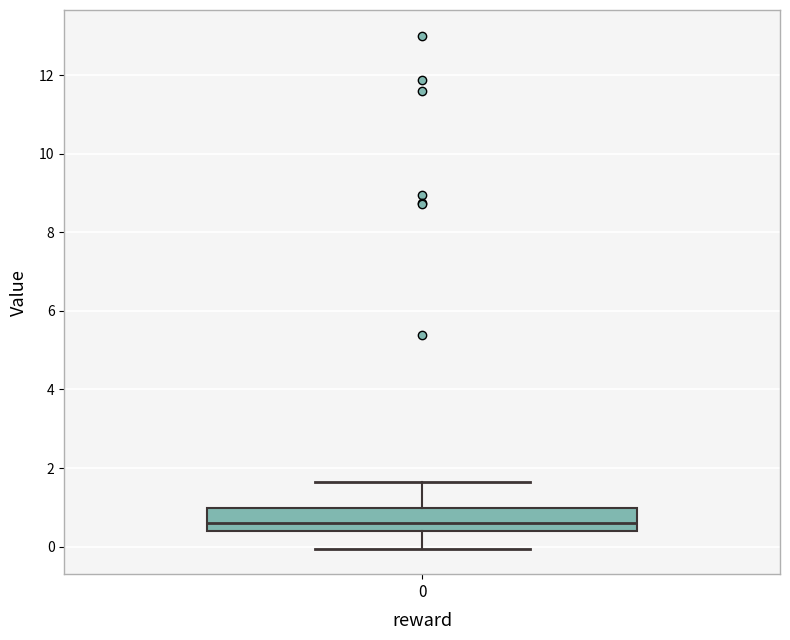

Where is the upper edge of the box at x = 0 on the y-axis? The values are not printed on the chart, so give them approximately, as read against the axis.

1.0